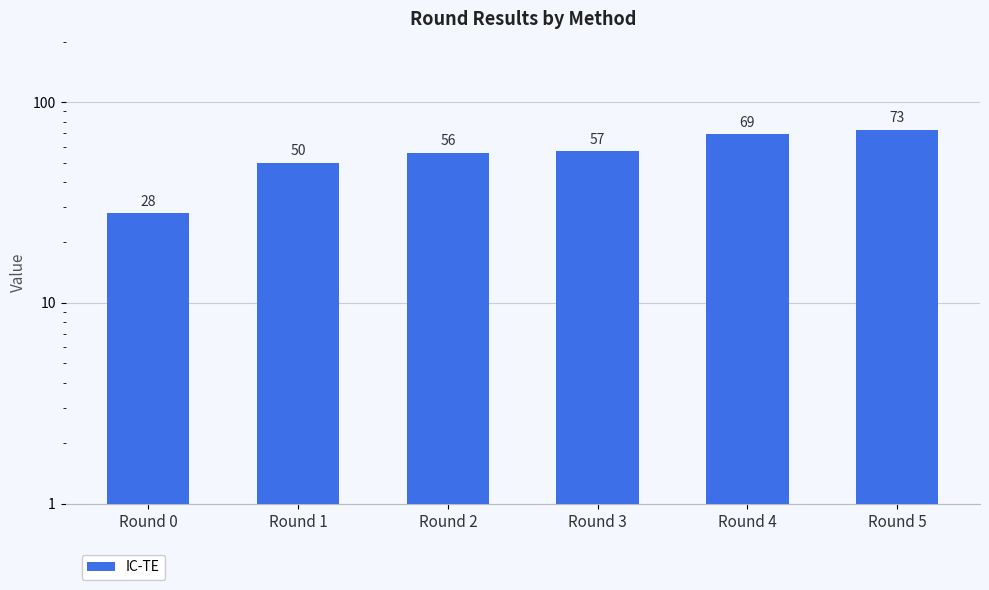

What is the sum of the values at Round 3 and Round 5?

130